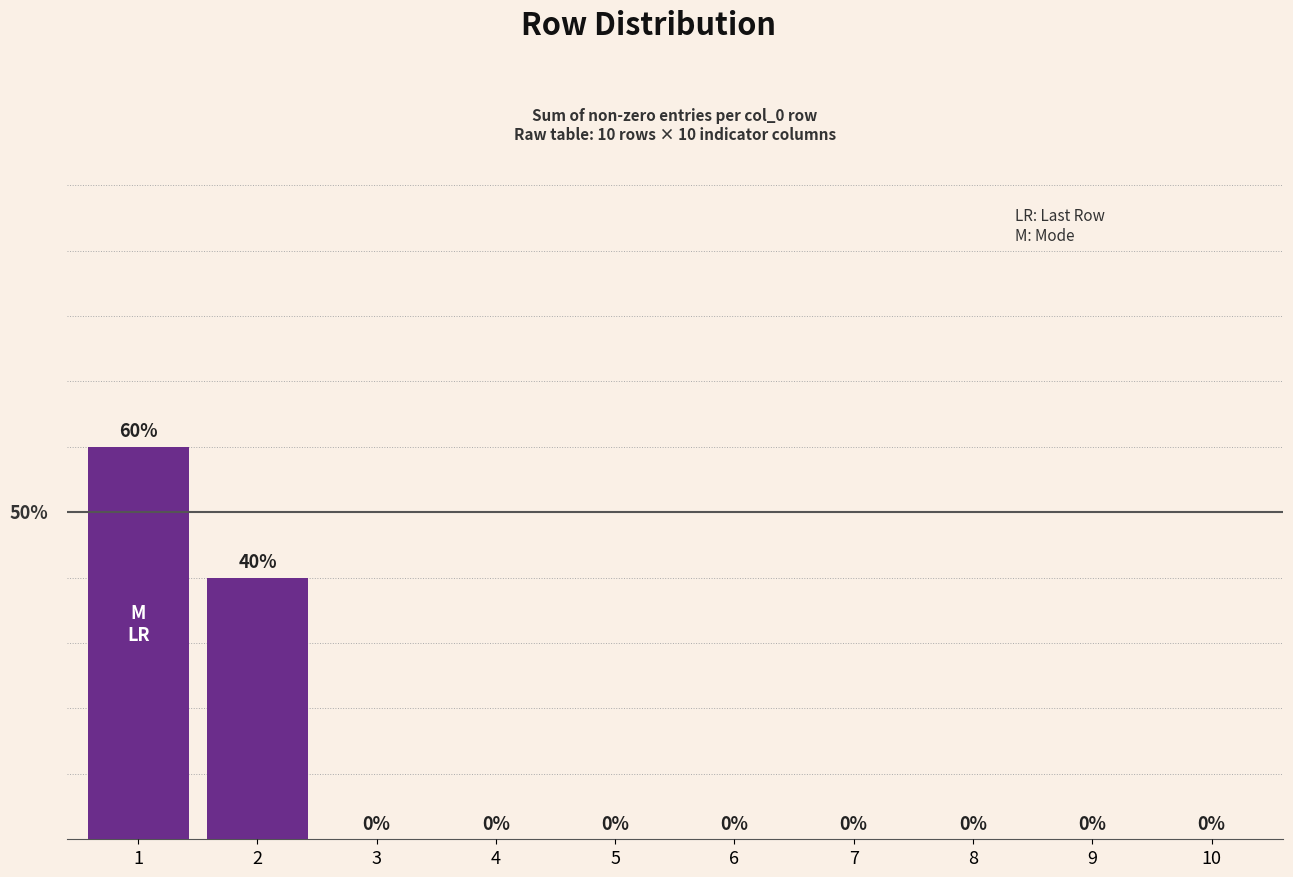

The chart shows a value of 26 at 7. True or false?

False